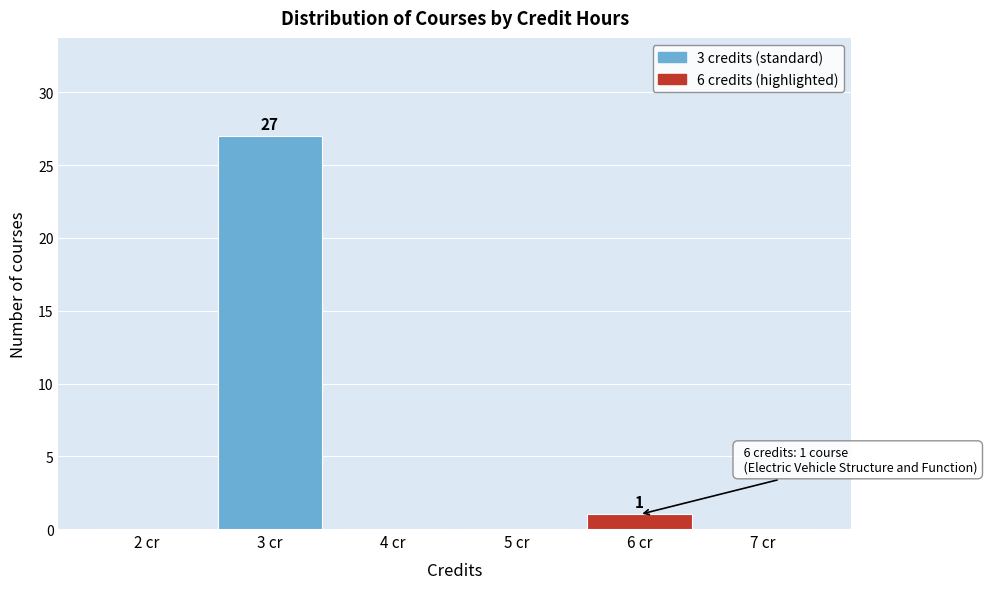

Which range on the x-axis has the tallest bar?

2.5 to 3.5